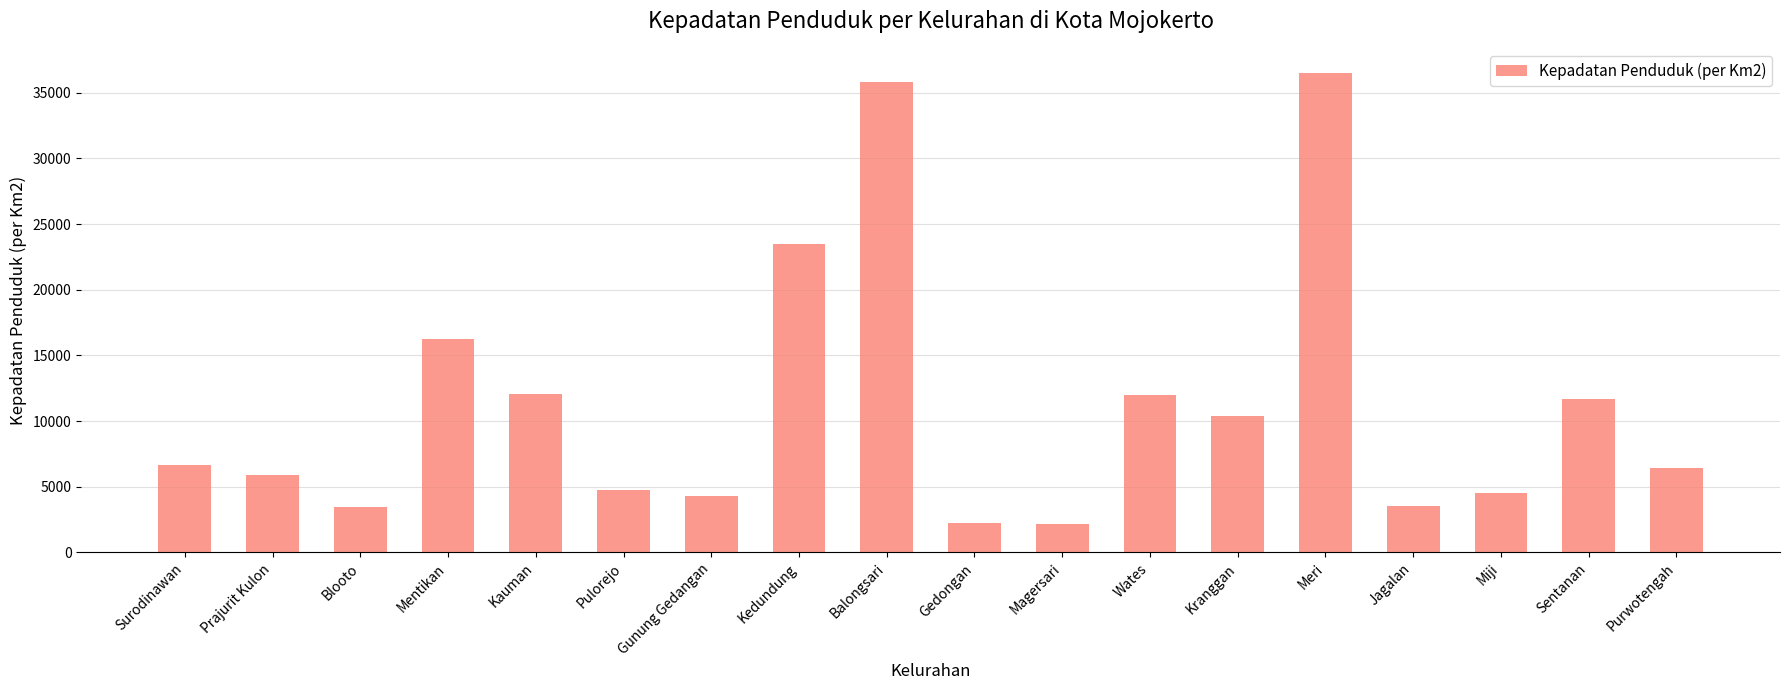

Does the chart contain stacked bars?

No